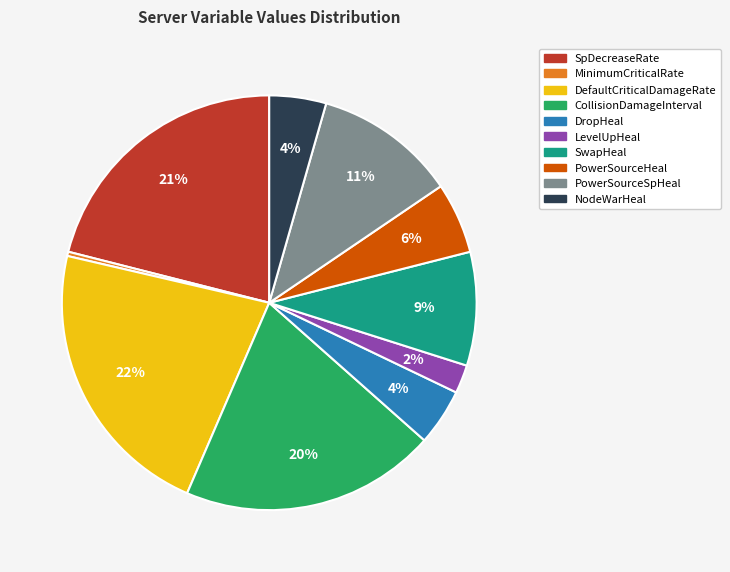

To the nearest percent, what percentage of the pie is SwapHeal?

9%